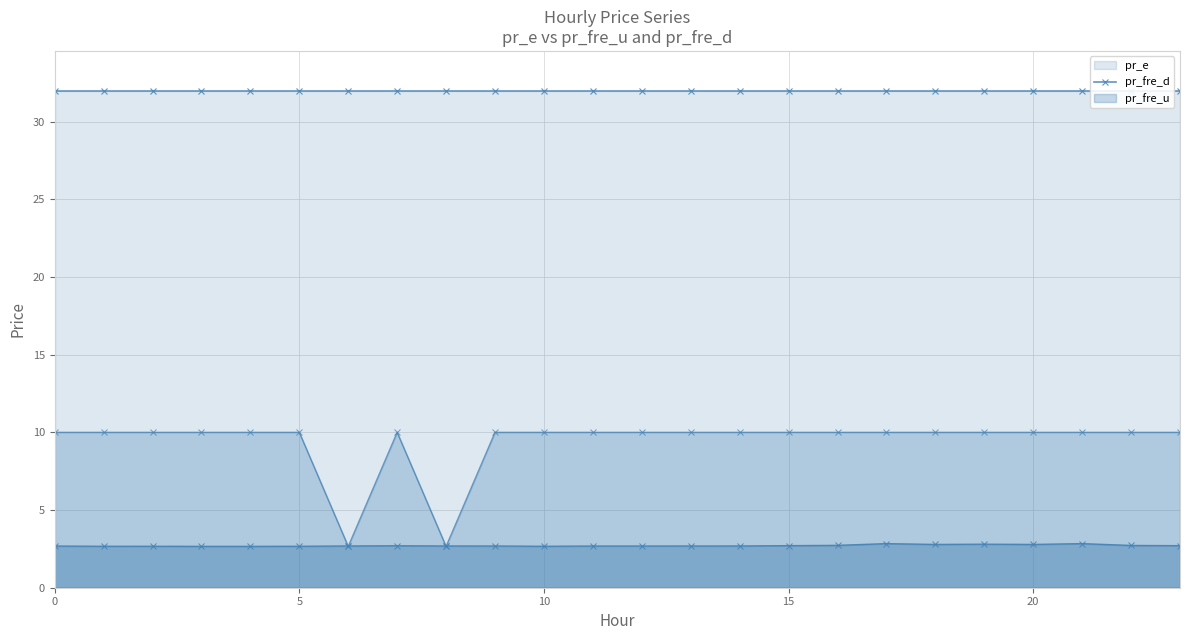

What is the value of the pr_fre_u point at the 20th from the left?

2.8